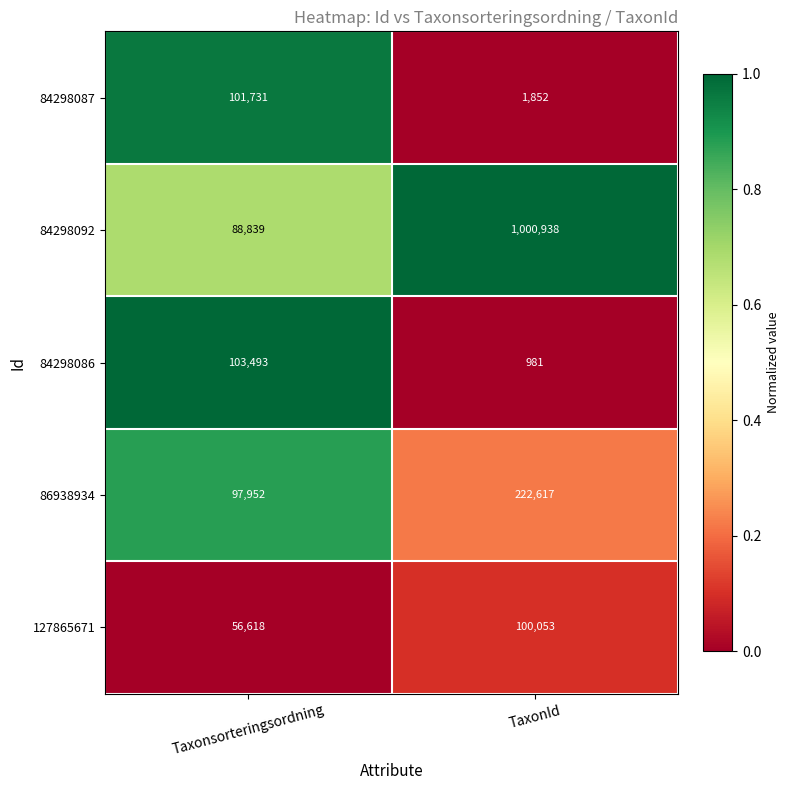

What is the total value across all series at TaxonId?

1326441